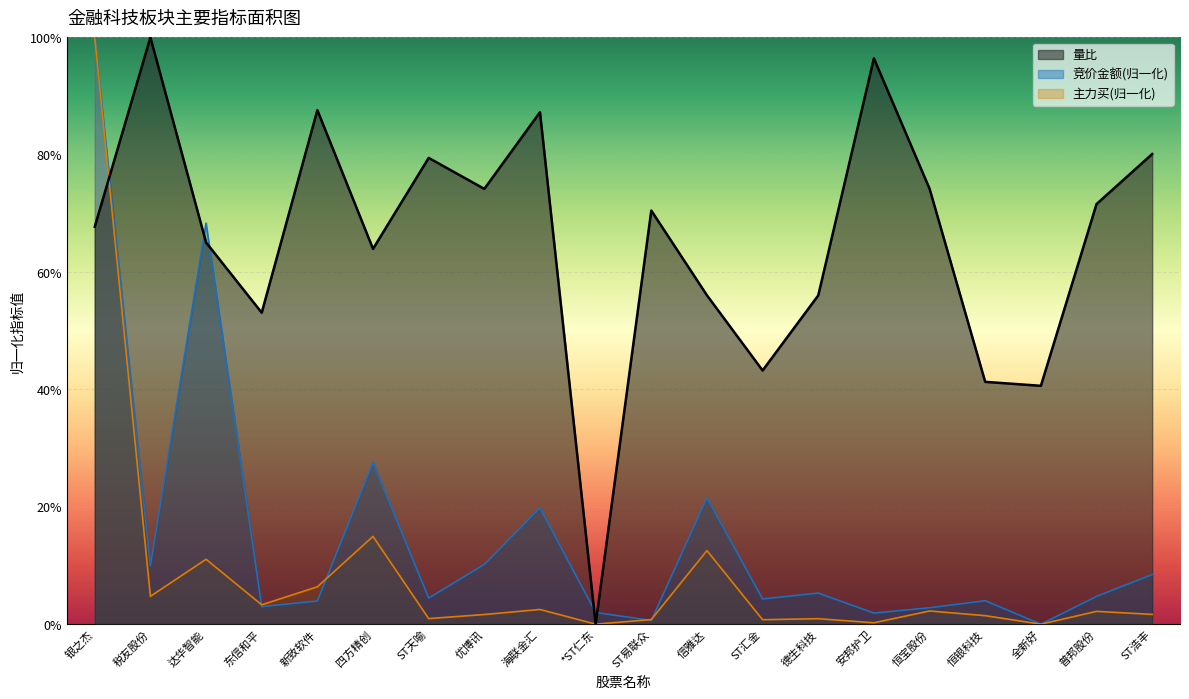

What are all the series names shown in the legend?

量比, 竞价金额(归一化), 主力买(归一化)